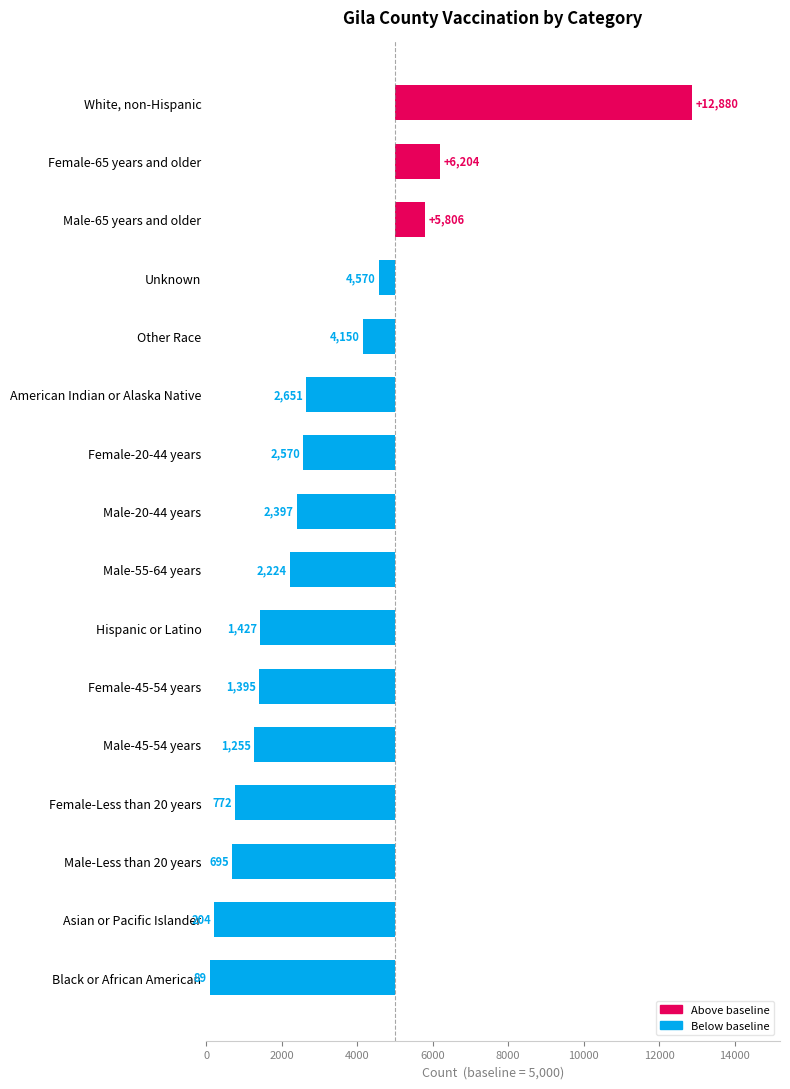

How many negative values are there?

13